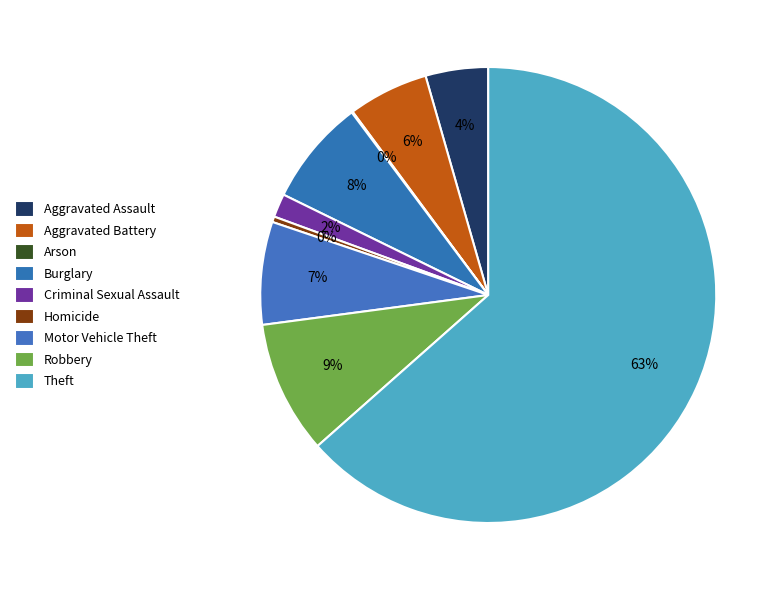

The Burglary slice represents 8% of the pie. True or false?

True